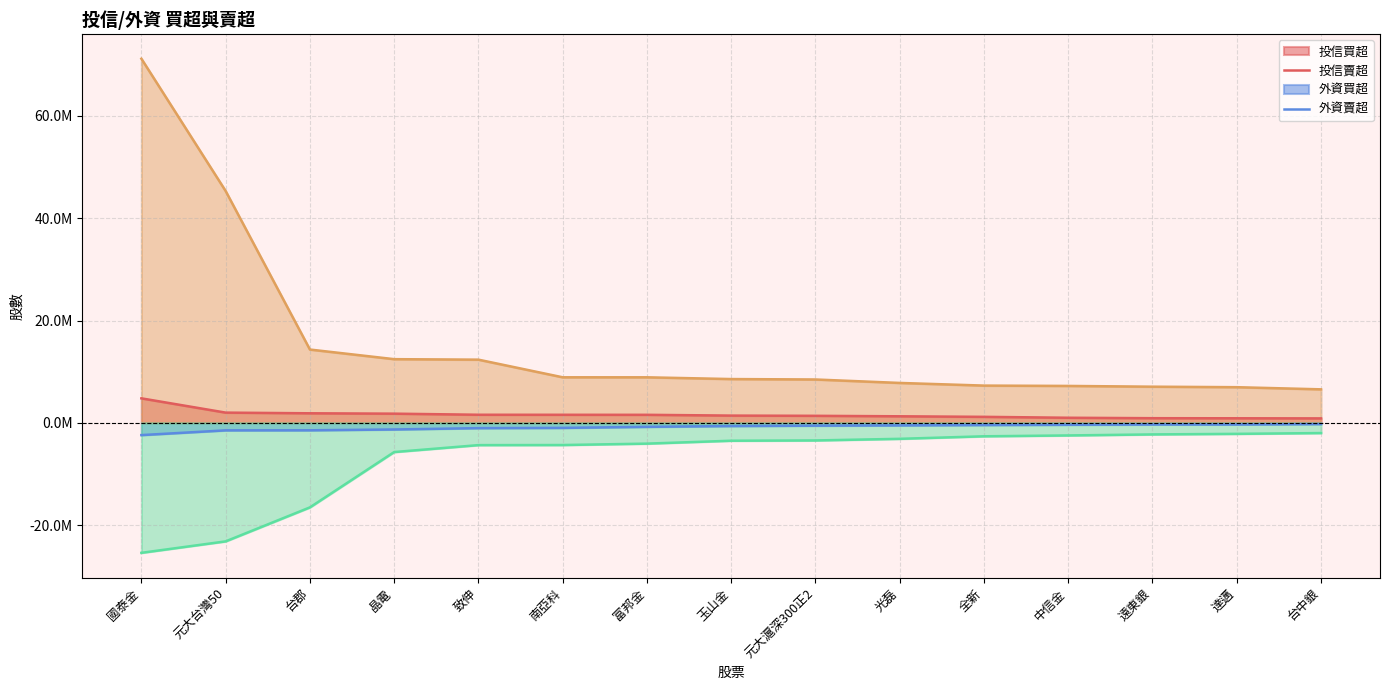

Is it true that 投信買超 equals 1570313 at 全新?

False